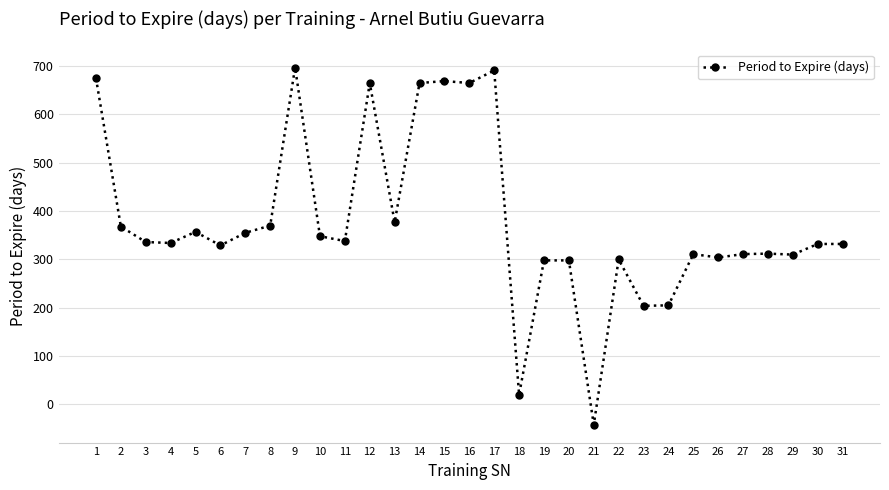

What is the difference between the values at 31 and 19?

34